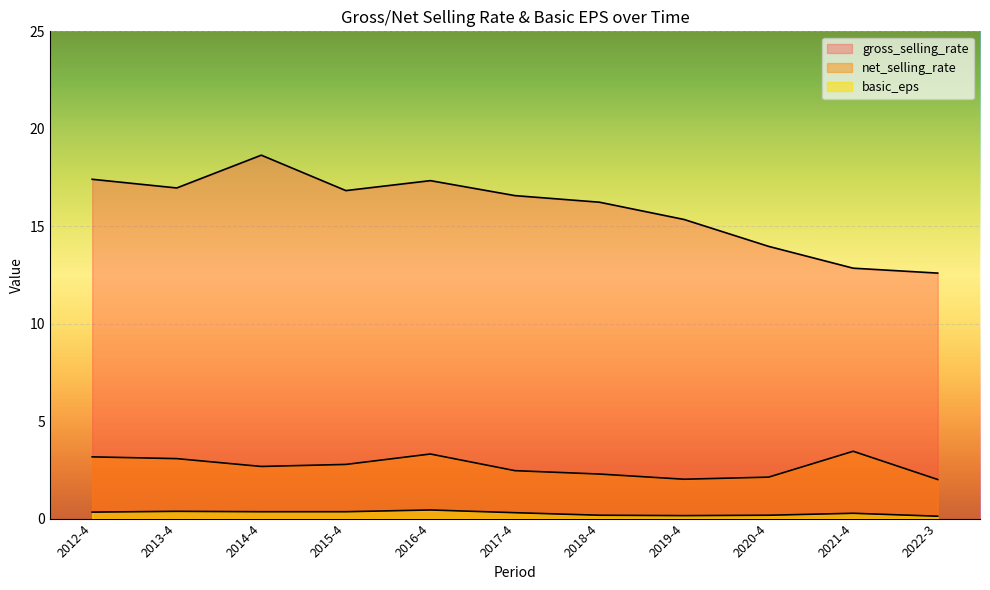

Which category has the highest value across all series?

2014-4